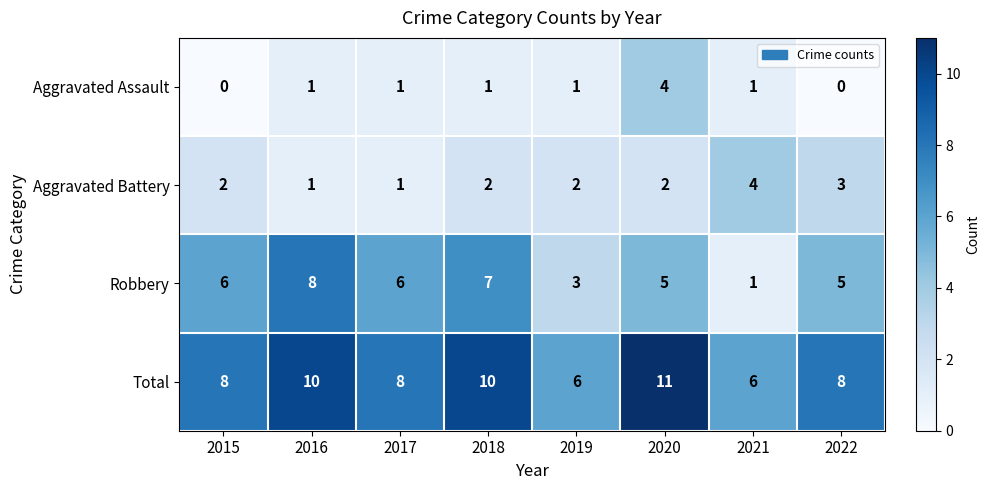

Which series has the largest range (max minus min)?

Robbery